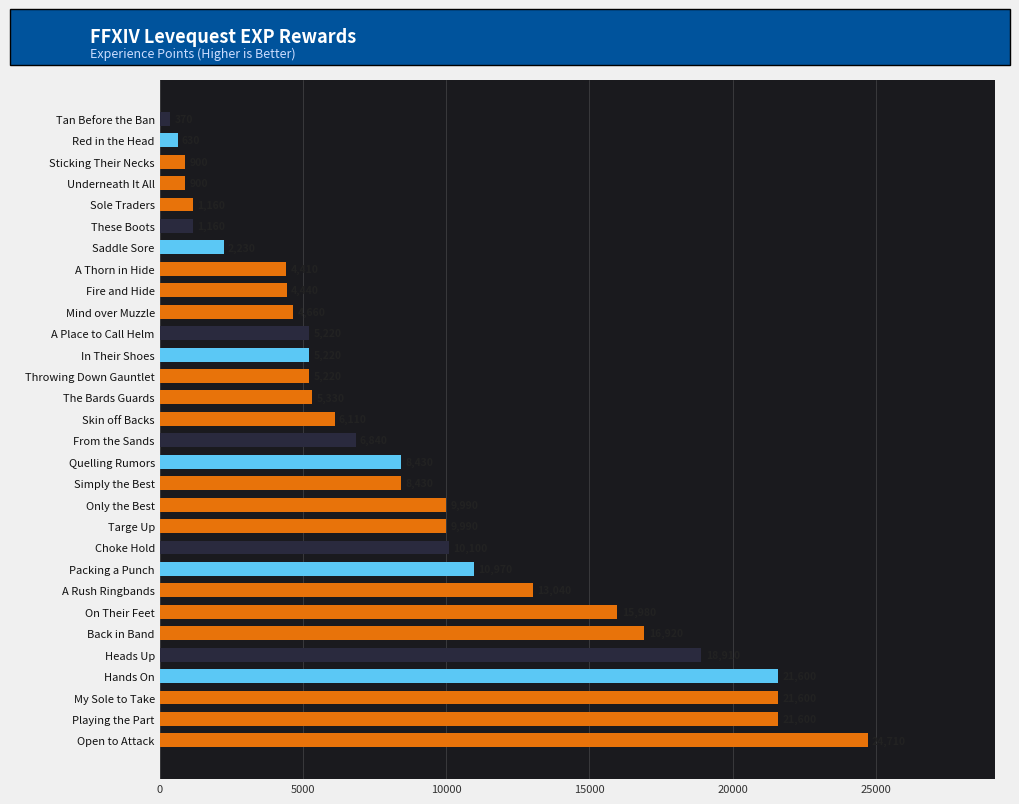

Where is the data nearest to the value 12540?

A Rush Ringbands